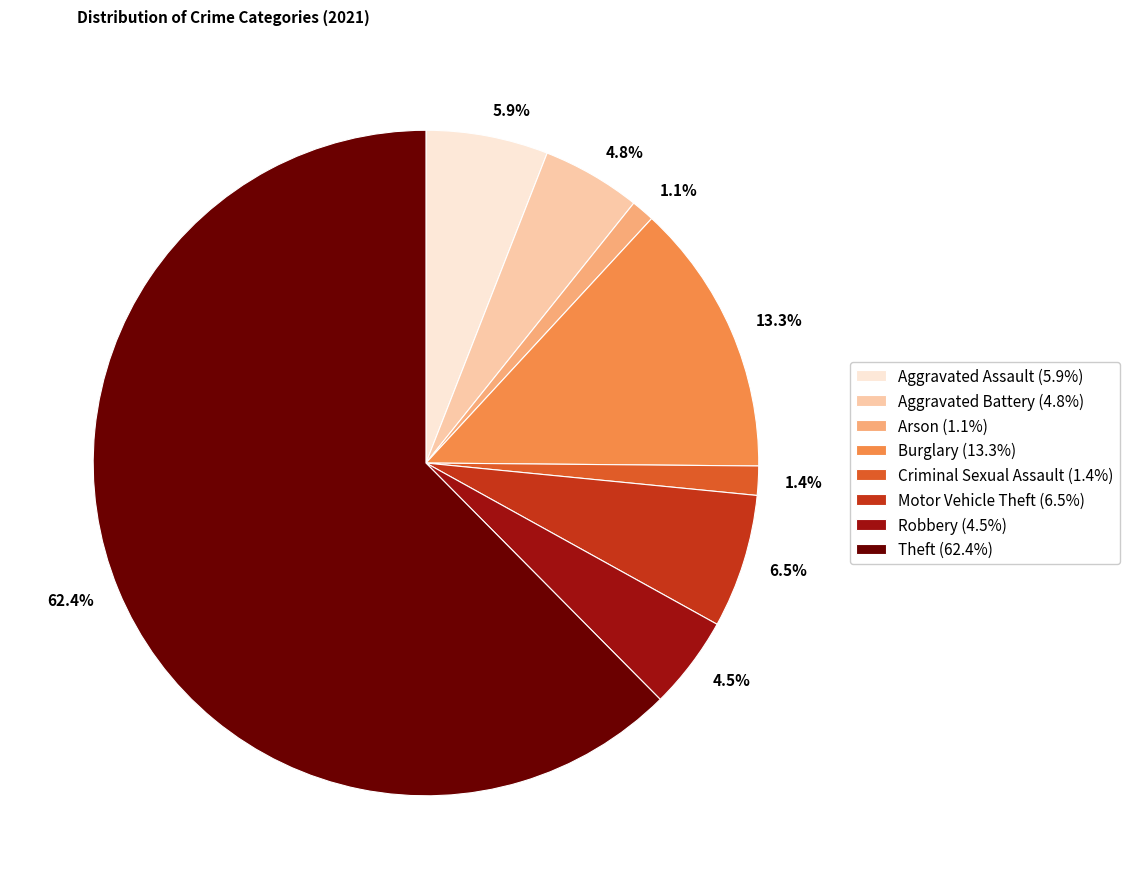

Does any single category account for the majority?

Yes